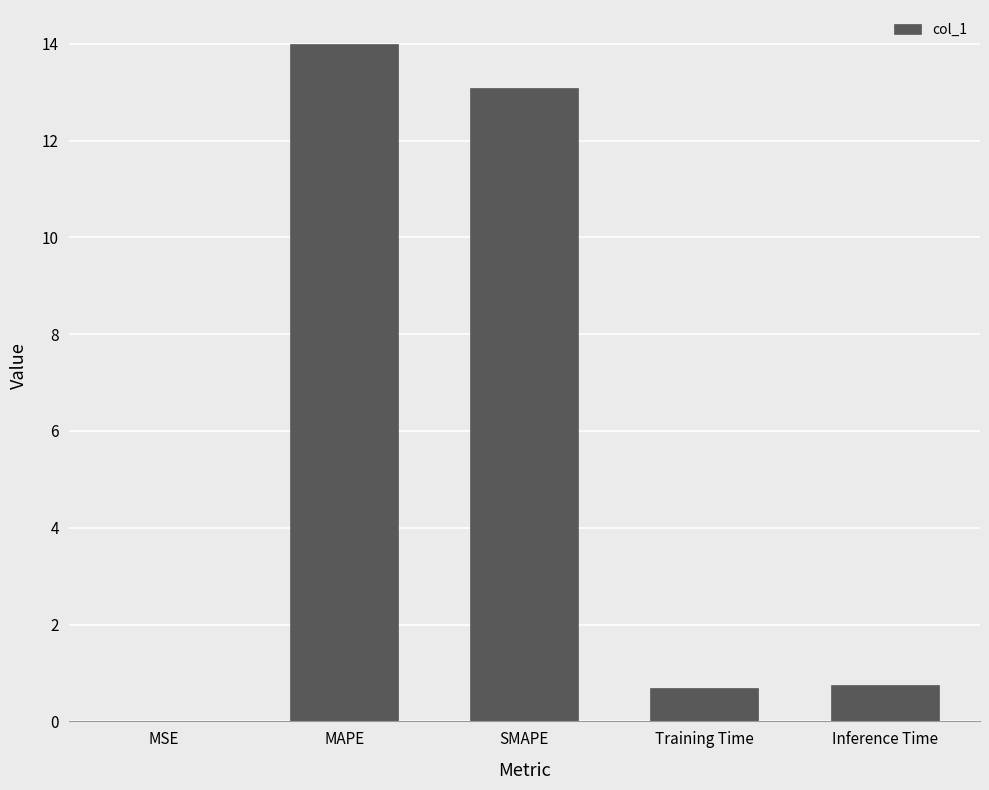

Are the bars horizontal?

No